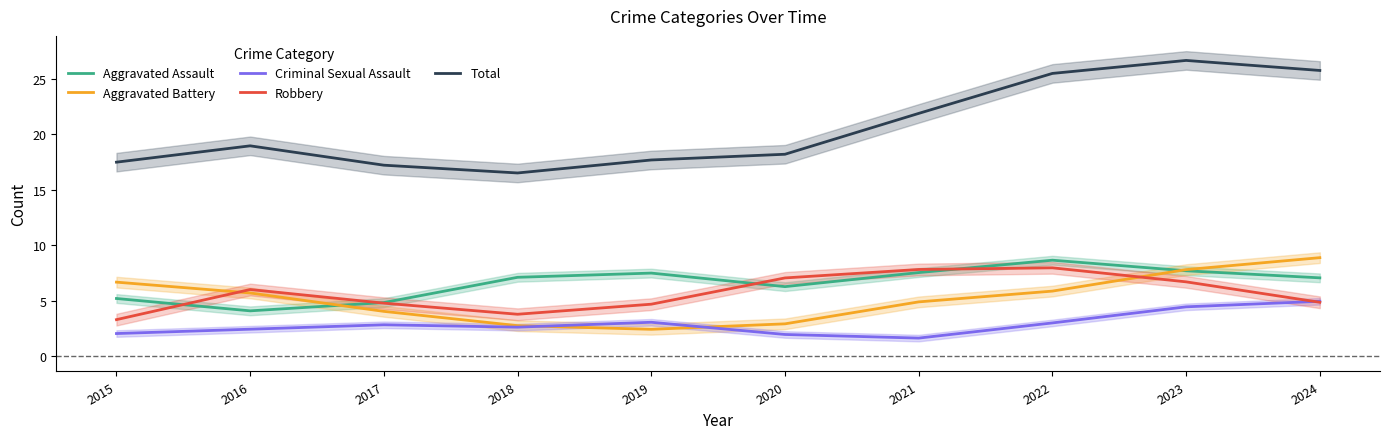

Is the value of Robbery at 2015 greater than the value of Aggravated Assault at 2022?

No